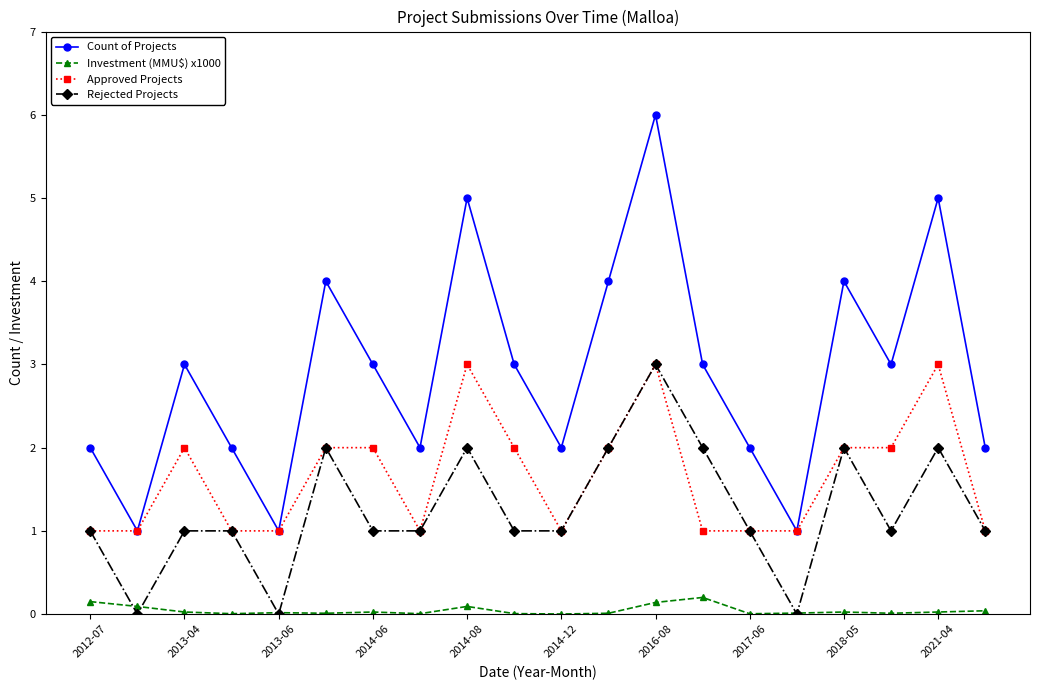

Which series has the largest total across all categories?

Count of Projects